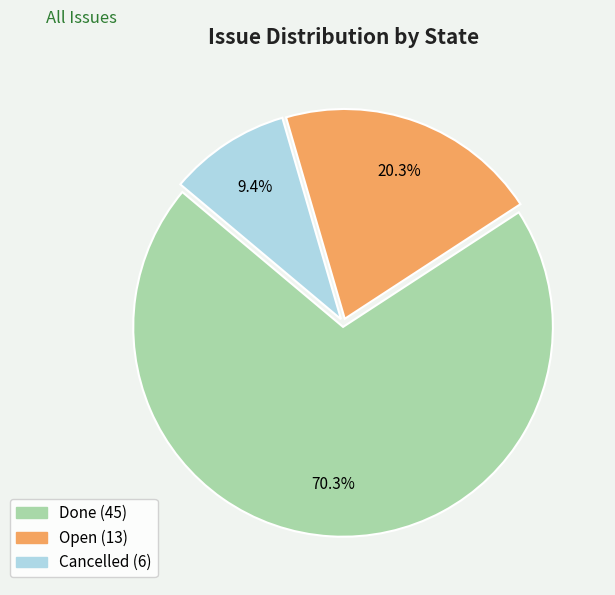

What percentage is NOT represented by Open?

79.7%